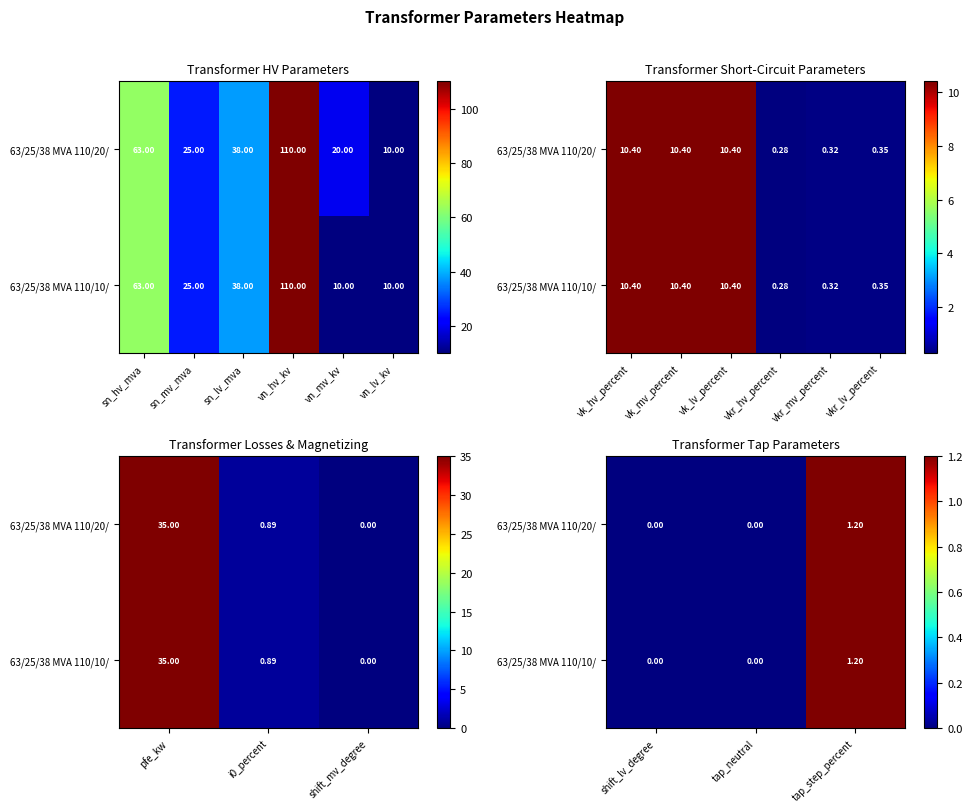

List the series in order of their peak value, highest first.

63/25/38 MVA 110/20/, 63/25/38 MVA 110/10/